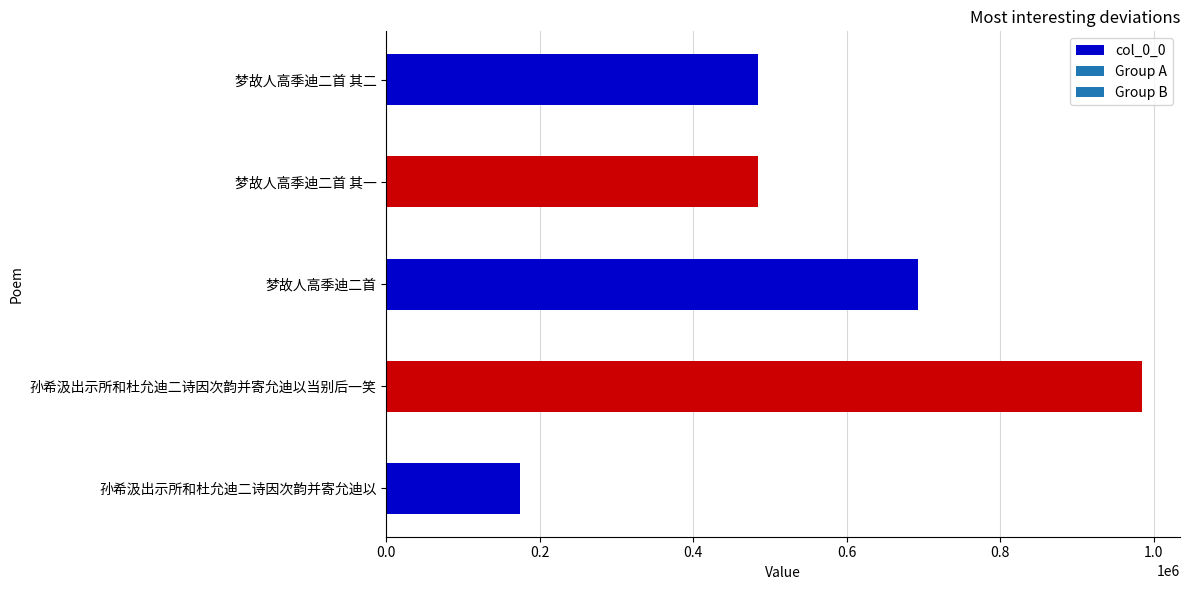

Where is the data nearest to the value 579377?

梦故人高季迪二首 其二